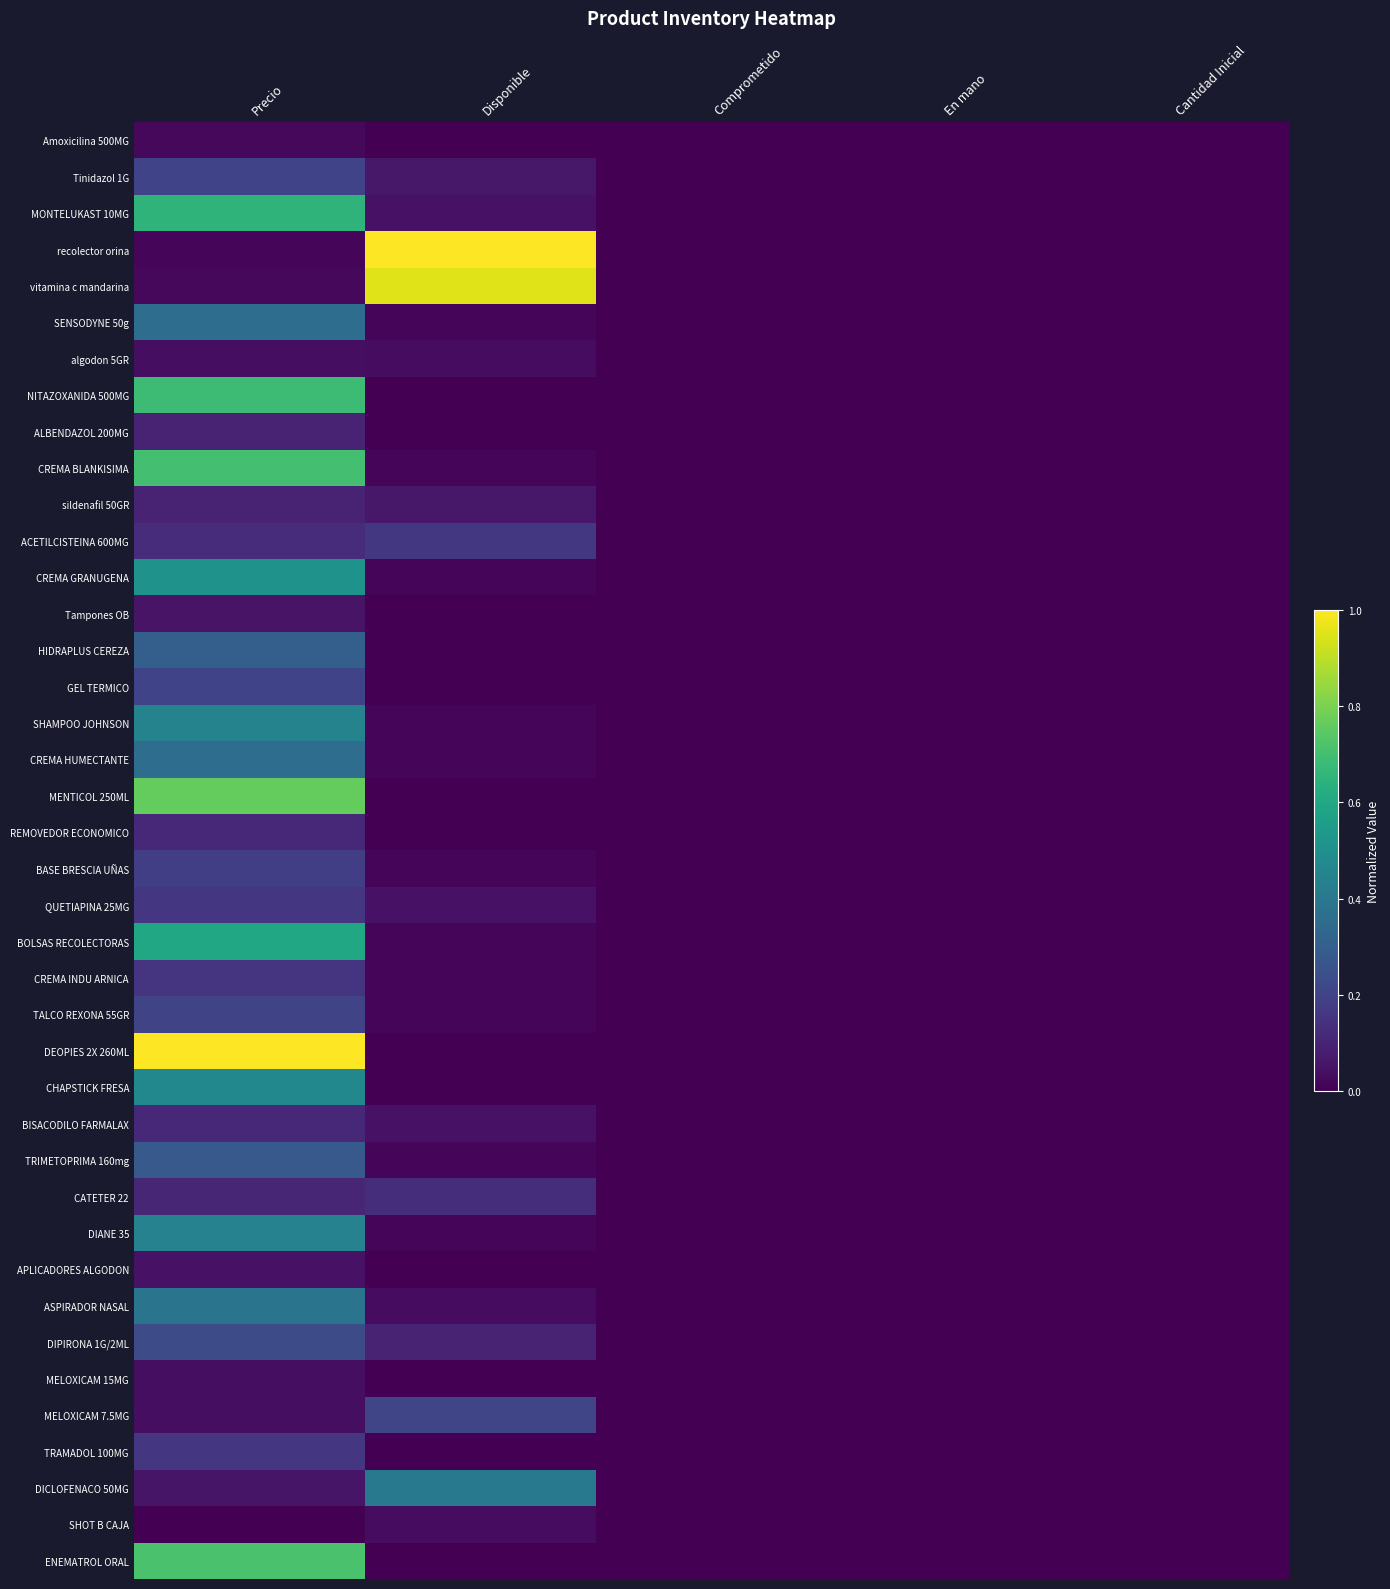

Reading left to right, what are all the values shown in this chart?

Amoxicilina 500MG: Precio=0.0	Disponible=0.0	Comprometido=0.0	En mano=0.0	Cantidad Inicial=0.0
Tinidazol 1G: Precio=0.2	Disponible=0.1	Comprometido=0.0	En mano=0.0	Cantidad Inicial=0.0
MONTELUKAST 10MG: Precio=0.6	Disponible=0.0	Comprometido=0.0	En mano=0.0	Cantidad Inicial=0.0
recolector orina: Precio=0.0	Disponible=1.0	Comprometido=0.0	En mano=0.0	Cantidad Inicial=0.0
vitamina c mandarina: Precio=0.0	Disponible=1.0	Comprometido=0.0	En mano=0.0	Cantidad Inicial=0.0
SENSODYNE 50g: Precio=0.4	Disponible=0.0	Comprometido=0.0	En mano=0.0	Cantidad Inicial=0.0
algodon 5GR: Precio=0.0	Disponible=0.0	Comprometido=0.0	En mano=0.0	Cantidad Inicial=0.0
NITAZOXANIDA 500MG: Precio=0.7	Disponible=0.0	Comprometido=0.0	En mano=0.0	Cantidad Inicial=0.0
ALBENDAZOL 200MG: Precio=0.1	Disponible=0.0	Comprometido=0.0	En mano=0.0	Cantidad Inicial=0.0
CREMA BLANKISIMA: Precio=0.7	Disponible=0.0	Comprometido=0.0	En mano=0.0	Cantidad Inicial=0.0
sildenafil 50GR: Precio=0.1	Disponible=0.1	Comprometido=0.0	En mano=0.0	Cantidad Inicial=0.0
ACETILCISTEINA 600MG: Precio=0.1	Disponible=0.2	Comprometido=0.0	En mano=0.0	Cantidad Inicial=0.0
CREMA GRANUGENA: Precio=0.5	Disponible=0.0	Comprometido=0.0	En mano=0.0	Cantidad Inicial=0.0
Tampones OB: Precio=0.1	Disponible=0.0	Comprometido=0.0	En mano=0.0	Cantidad Inicial=0.0
HIDRAPLUS CEREZA: Precio=0.3	Disponible=0.0	Comprometido=0.0	En mano=0.0	Cantidad Inicial=0.0
GEL TERMICO: Precio=0.2	Disponible=0.0	Comprometido=0.0	En mano=0.0	Cantidad Inicial=0.0
SHAMPOO JOHNSON: Precio=0.4	Disponible=0.0	Comprometido=0.0	En mano=0.0	Cantidad Inicial=0.0
CREMA HUMECTANTE: Precio=0.4	Disponible=0.0	Comprometido=0.0	En mano=0.0	Cantidad Inicial=0.0
MENTICOL 250ML: Precio=0.8	Disponible=0.0	Comprometido=0.0	En mano=0.0	Cantidad Inicial=0.0
REMOVEDOR ECONOMICO: Precio=0.1	Disponible=0.0	Comprometido=0.0	En mano=0.0	Cantidad Inicial=0.0
BASE BRESCIA UÑAS: Precio=0.2	Disponible=0.0	Comprometido=0.0	En mano=0.0	Cantidad Inicial=0.0
QUETIAPINA 25MG: Precio=0.2	Disponible=0.0	Comprometido=0.0	En mano=0.0	Cantidad Inicial=0.0
BOLSAS RECOLECTORAS: Precio=0.6	Disponible=0.0	Comprometido=0.0	En mano=0.0	Cantidad Inicial=0.0
CREMA INDU ARNICA: Precio=0.2	Disponible=0.0	Comprometido=0.0	En mano=0.0	Cantidad Inicial=0.0
TALCO REXONA 55GR: Precio=0.2	Disponible=0.0	Comprometido=0.0	En mano=0.0	Cantidad Inicial=0.0
DEOPIES 2X 260ML: Precio=1.0	Disponible=0.0	Comprometido=0.0	En mano=0.0	Cantidad Inicial=0.0
CHAPSTICK FRESA: Precio=0.5	Disponible=0.0	Comprometido=0.0	En mano=0.0	Cantidad Inicial=0.0
BISACODILO FARMALAX: Precio=0.1	Disponible=0.0	Comprometido=0.0	En mano=0.0	Cantidad Inicial=0.0
TRIMETOPRIMA 160mg: Precio=0.3	Disponible=0.0	Comprometido=0.0	En mano=0.0	Cantidad Inicial=0.0
CATETER 22: Precio=0.1	Disponible=0.1	Comprometido=0.0	En mano=0.0	Cantidad Inicial=0.0
DIANE 35: Precio=0.4	Disponible=0.0	Comprometido=0.0	En mano=0.0	Cantidad Inicial=0.0
APLICADORES ALGODON: Precio=0.0	Disponible=0.0	Comprometido=0.0	En mano=0.0	Cantidad Inicial=0.0
ASPIRADOR NASAL: Precio=0.4	Disponible=0.0	Comprometido=0.0	En mano=0.0	Cantidad Inicial=0.0
DIPIRONA 1G/2ML: Precio=0.2	Disponible=0.1	Comprometido=0.0	En mano=0.0	Cantidad Inicial=0.0
MELOXICAM 15MG: Precio=0.0	Disponible=0.0	Comprometido=0.0	En mano=0.0	Cantidad Inicial=0.0
MELOXICAM 7.5MG: Precio=0.0	Disponible=0.2	Comprometido=0.0	En mano=0.0	Cantidad Inicial=0.0
TRAMADOL 100MG: Precio=0.2	Disponible=0.0	Comprometido=0.0	En mano=0.0	Cantidad Inicial=0.0
DICLOFENACO 50MG: Precio=0.1	Disponible=0.4	Comprometido=0.0	En mano=0.0	Cantidad Inicial=0.0
SHOT B CAJA: Precio=0.0	Disponible=0.0	Comprometido=0.0	En mano=0.0	Cantidad Inicial=0.0
ENEMATROL ORAL: Precio=0.7	Disponible=0.0	Comprometido=0.0	En mano=0.0	Cantidad Inicial=0.0